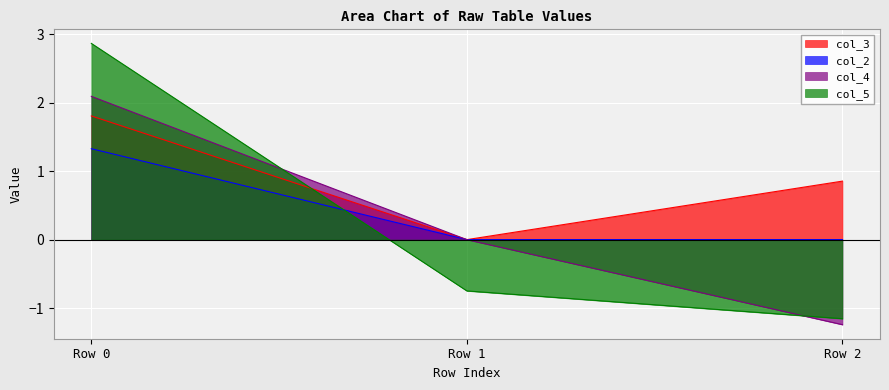

Rank the series by their maximum value, from lowest to highest.

col_2, col_3, col_4, col_5